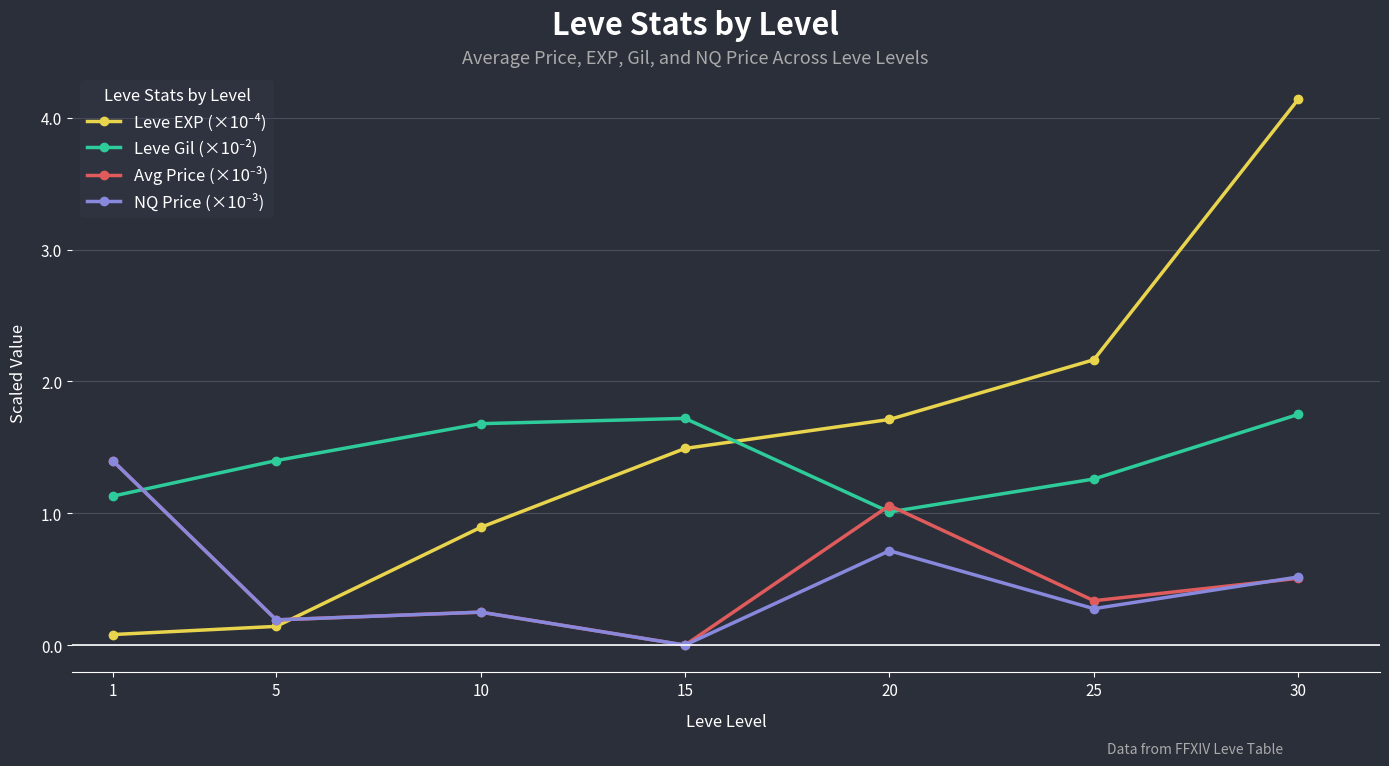

What is the spread (max minus min) of values at 5?

1.3